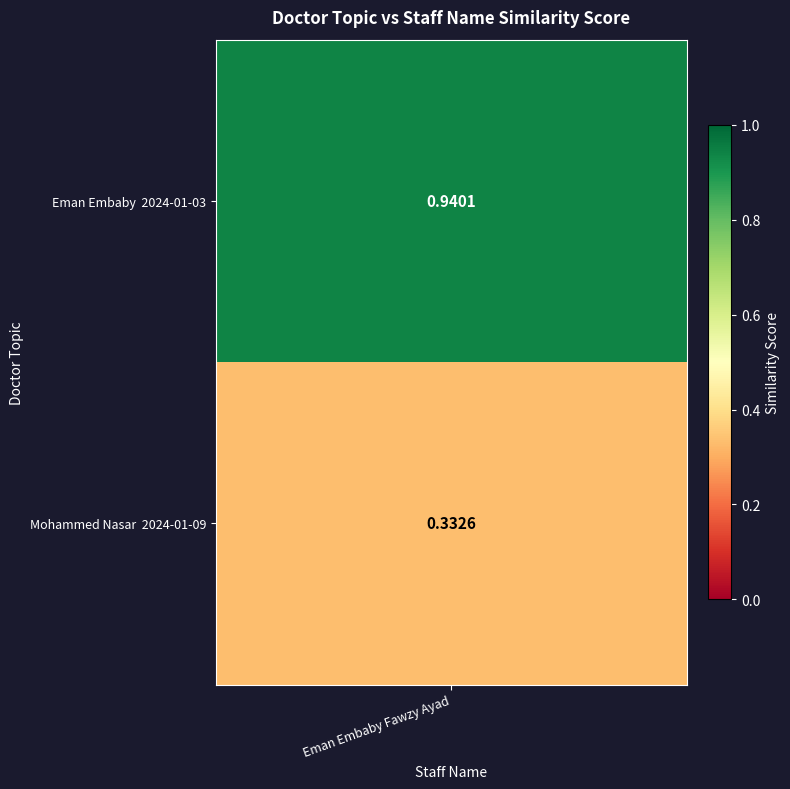

What is the change in value from Eman Embaby  2024-01-03 to Mohammed Nasar  2024-01-09?

-0.6